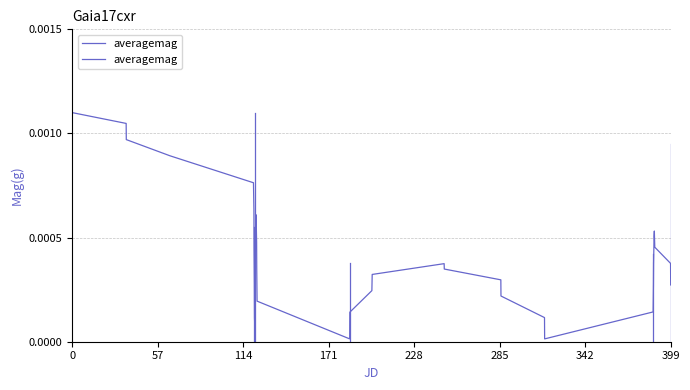

How many lines are shown in the chart?

1